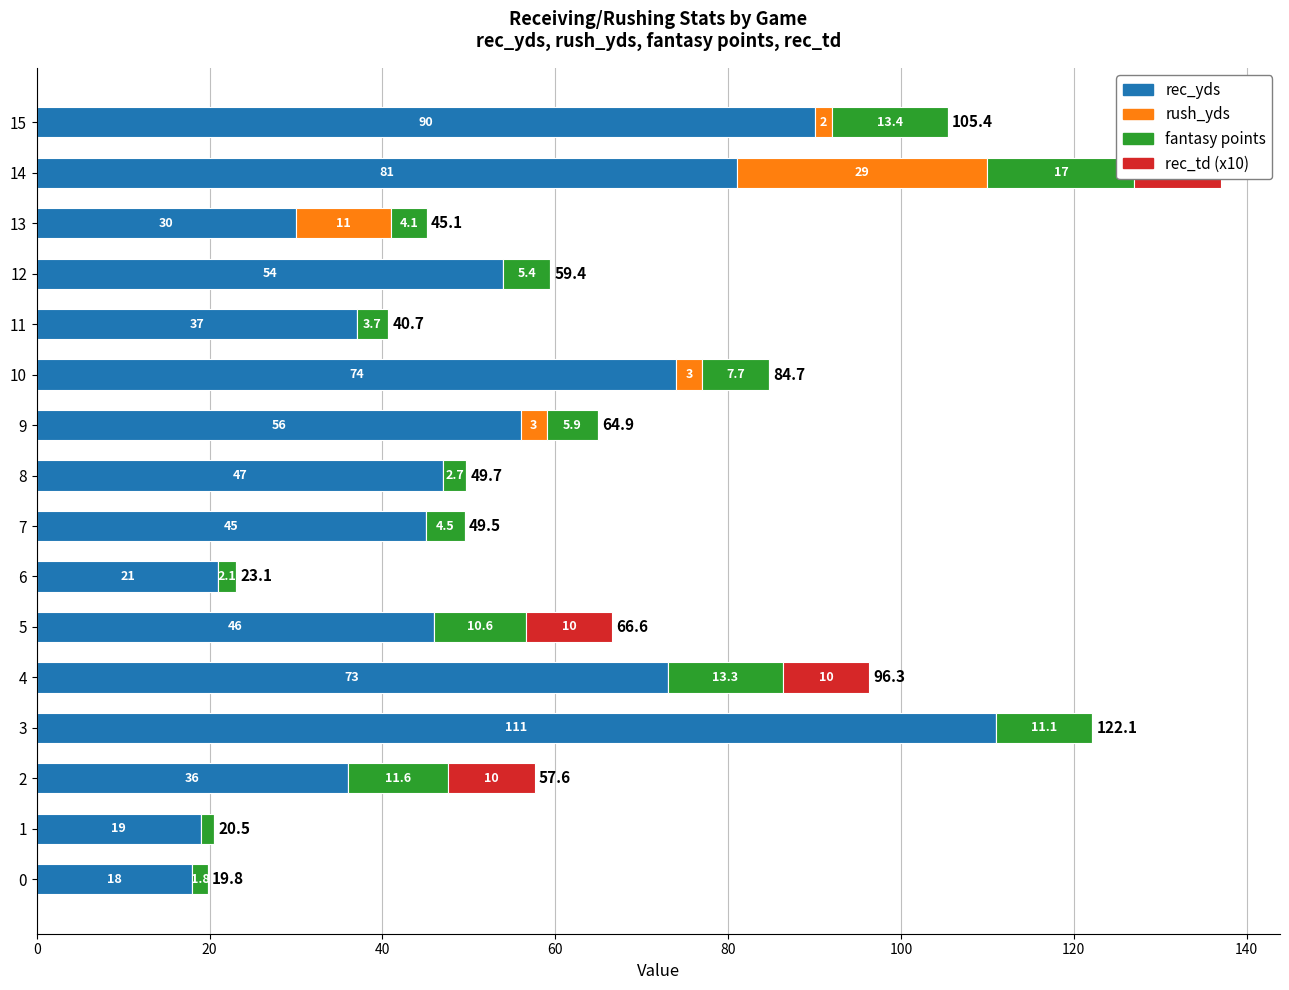

How many distinct data groups are displayed?

4